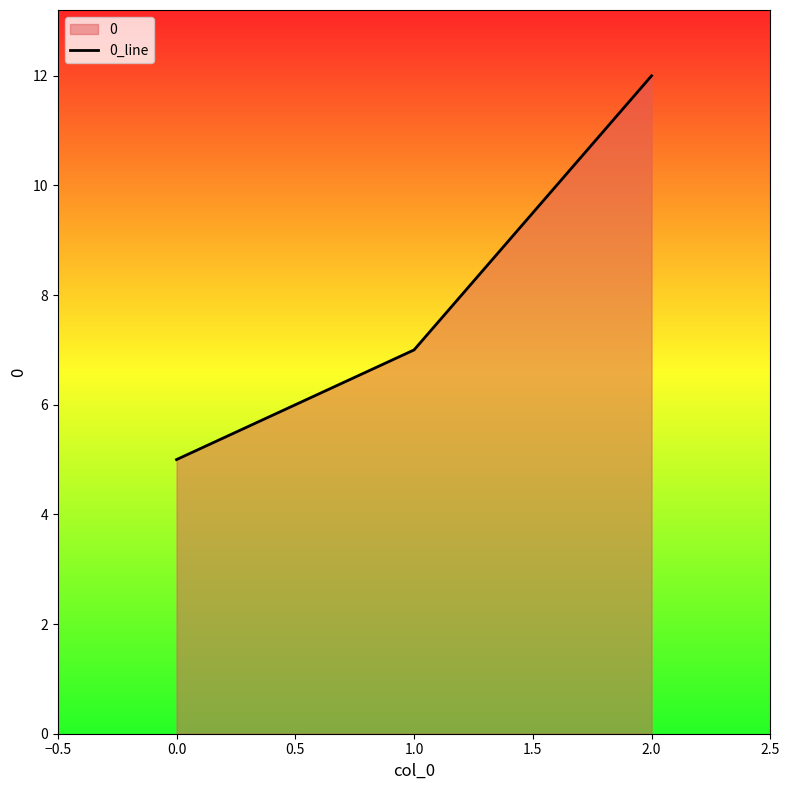

What is the average value?

8